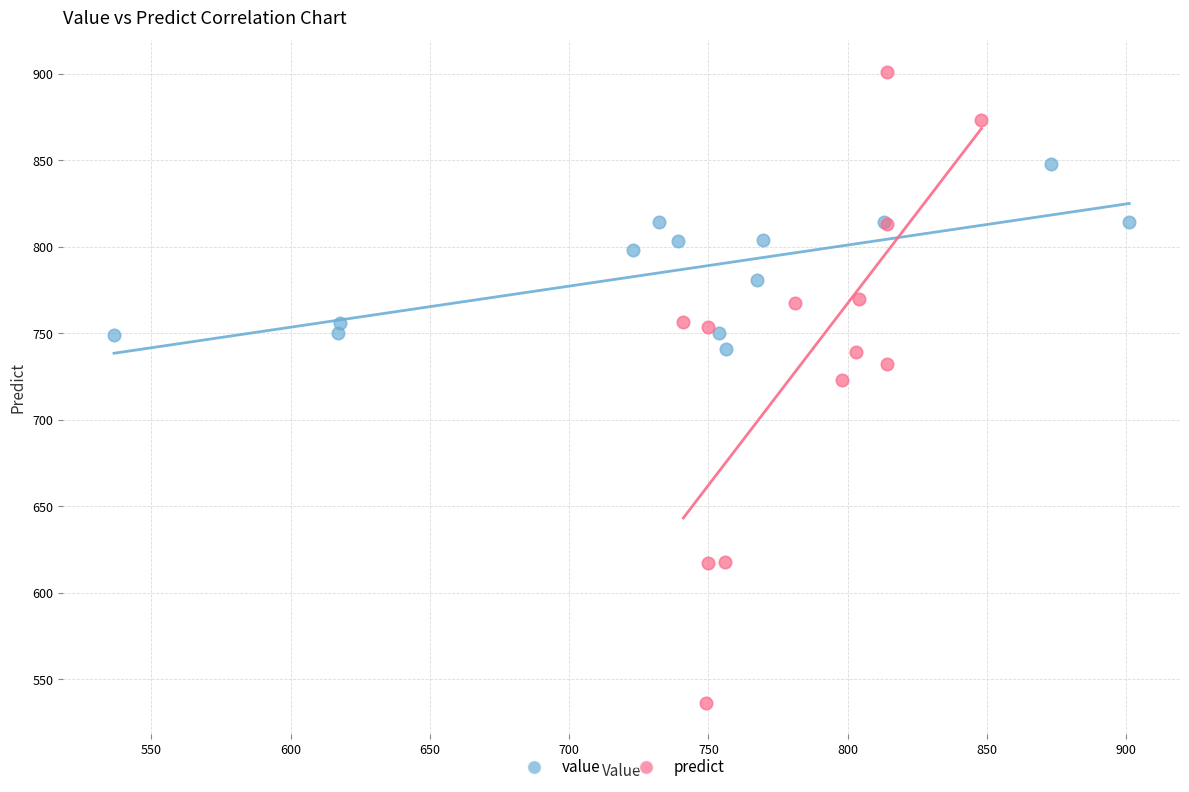

What are all the series names shown in the legend?

value, predict